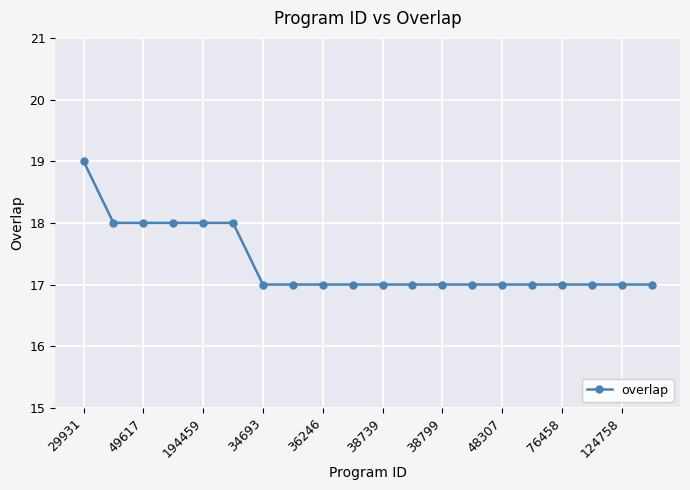

What is the maximum value shown in the chart?

19